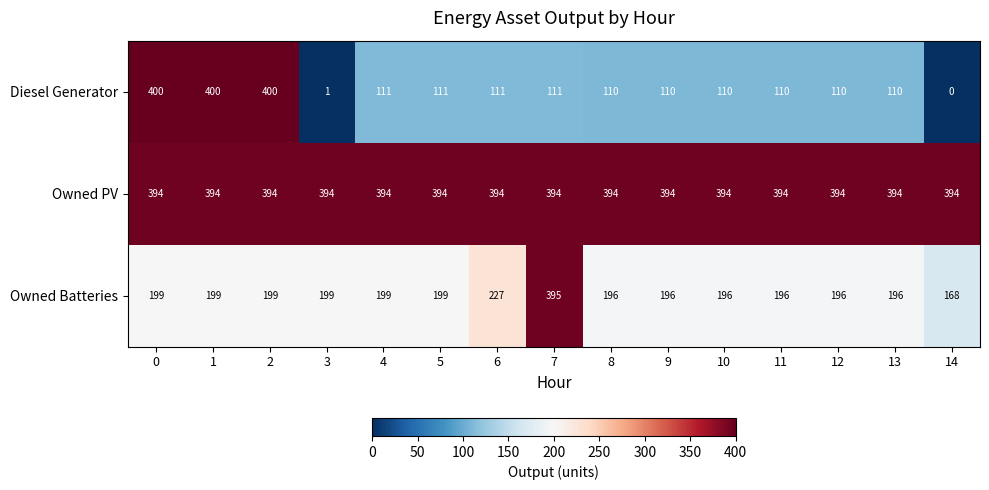

At 8, list the series in order from smallest to largest.

Diesel Generator, Owned Batteries, Owned PV